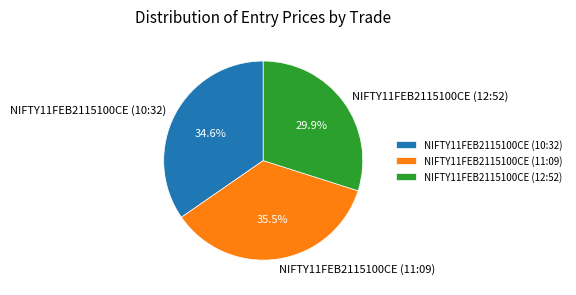

To the nearest percent, what is the difference between the largest and smallest slice percentages?

6%